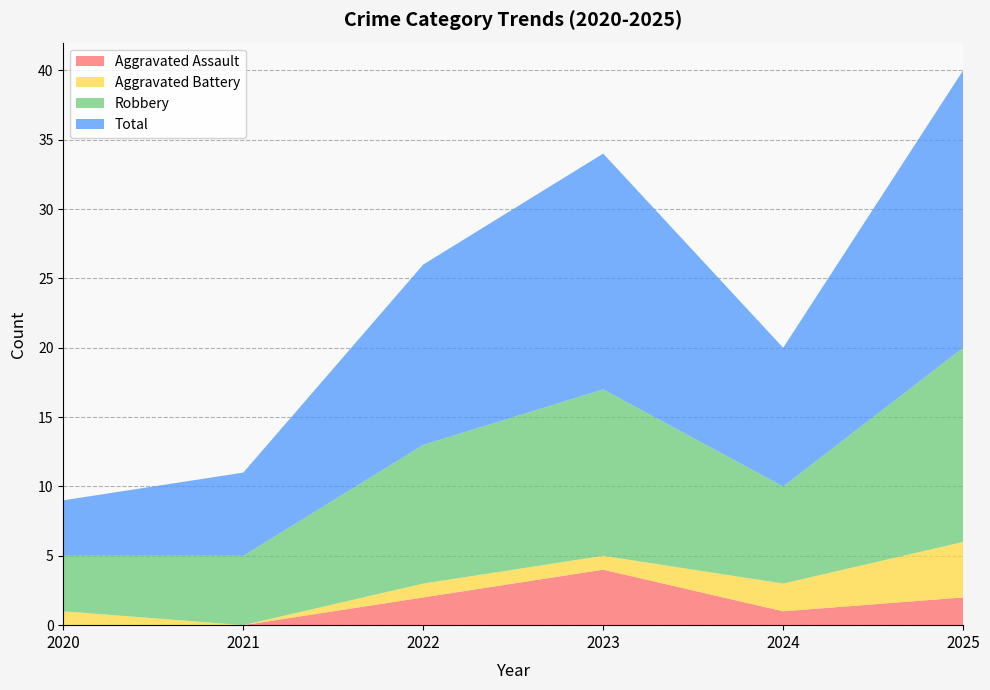

Reading left to right, what are all the values shown in this chart?

Aggravated Assault: 2020=0	2021=0	2022=2	2023=4	2024=1	2025=2
Aggravated Battery: 2020=1	2021=0	2022=1	2023=1	2024=2	2025=4
Robbery: 2020=4	2021=5	2022=10	2023=12	2024=7	2025=14
Total: 2020=4	2021=6	2022=13	2023=17	2024=10	2025=20